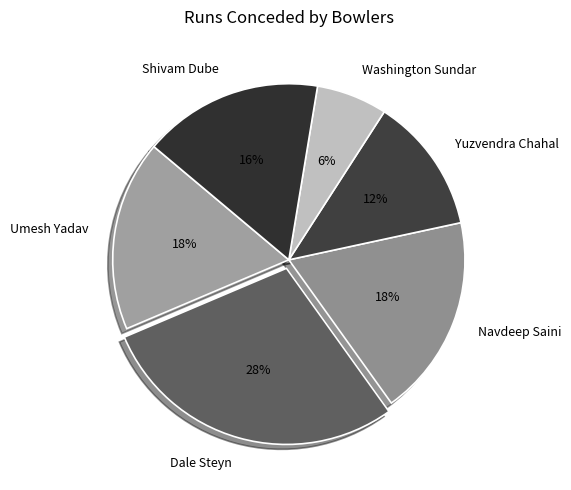

To the nearest percent, what is the average slice percentage?

17%